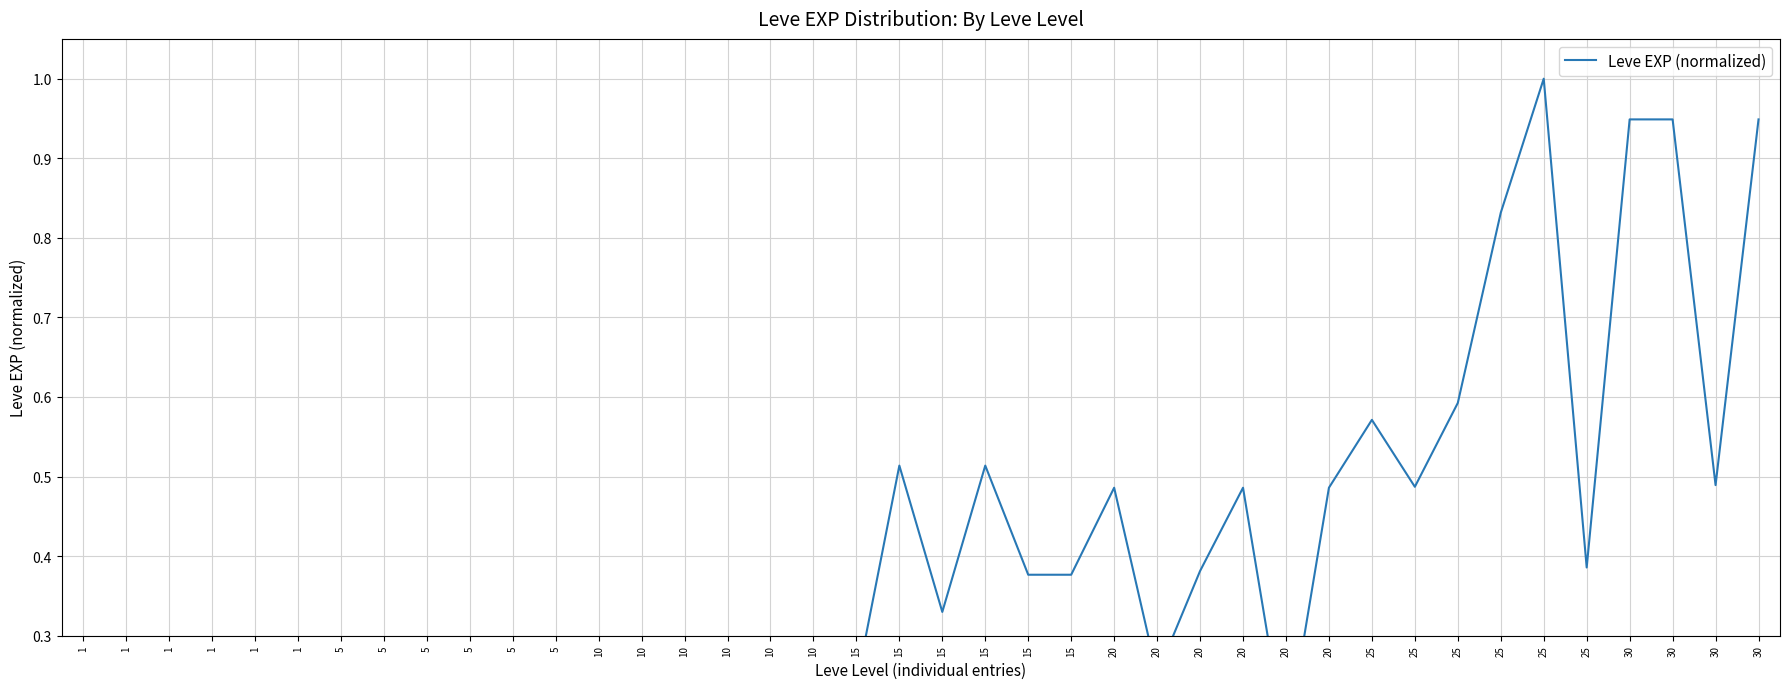

At which label is the value closest to 0?

1